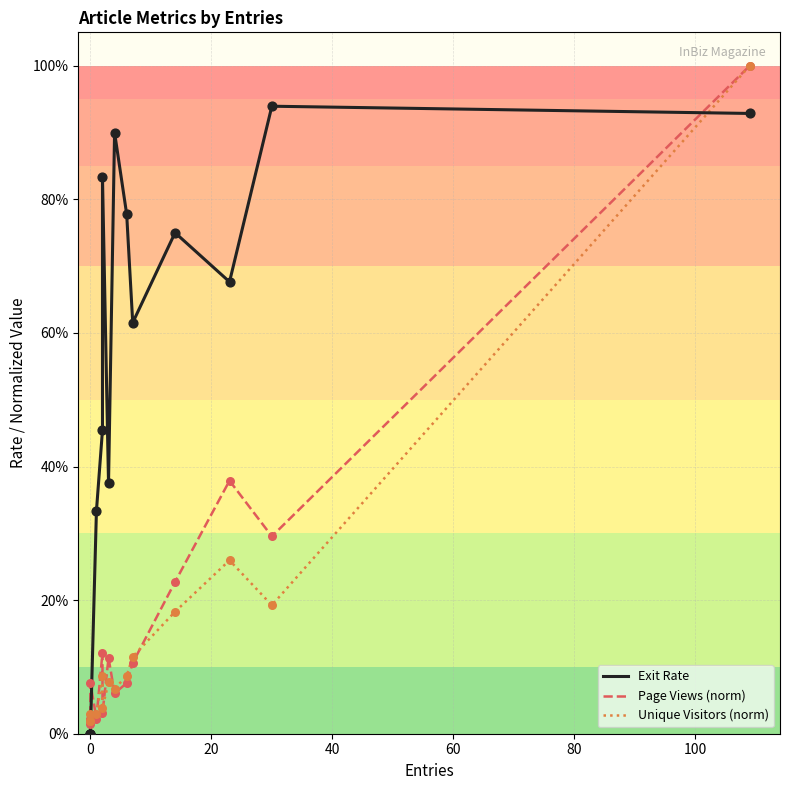

At how many categories does at least one series exceed 0?

14